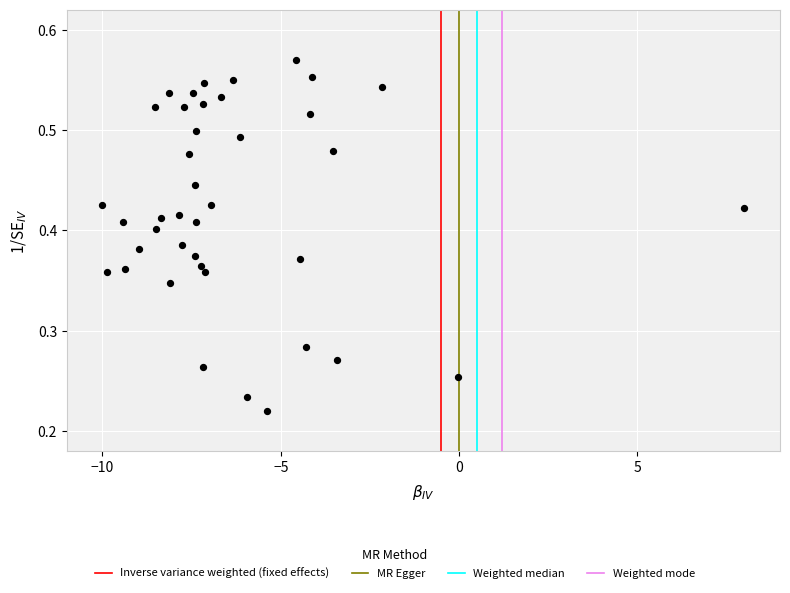

What is the range of X values (max minus min)?

18.0